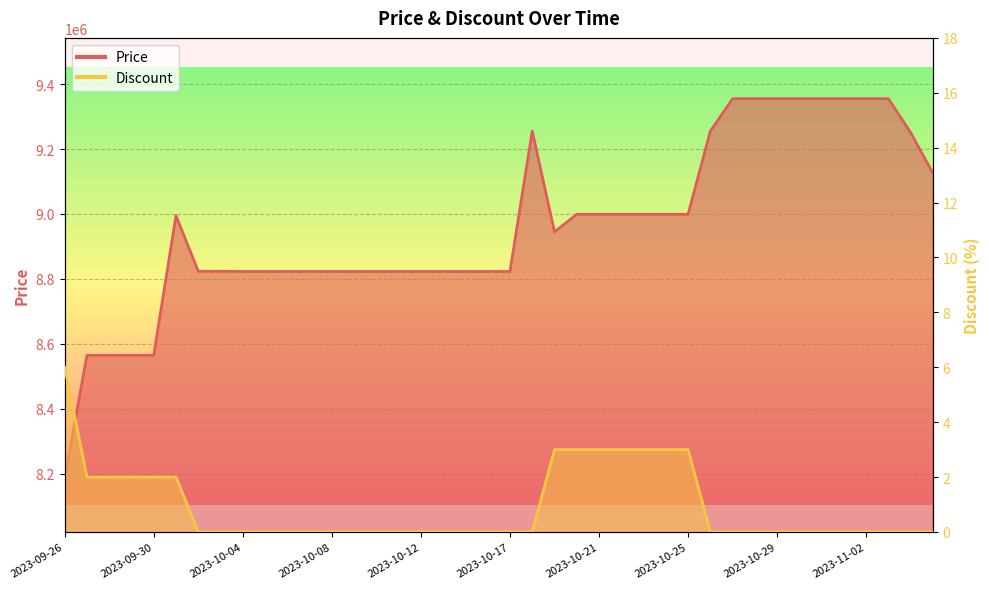

At which label is Price closest to 8770000?

2023-10-04